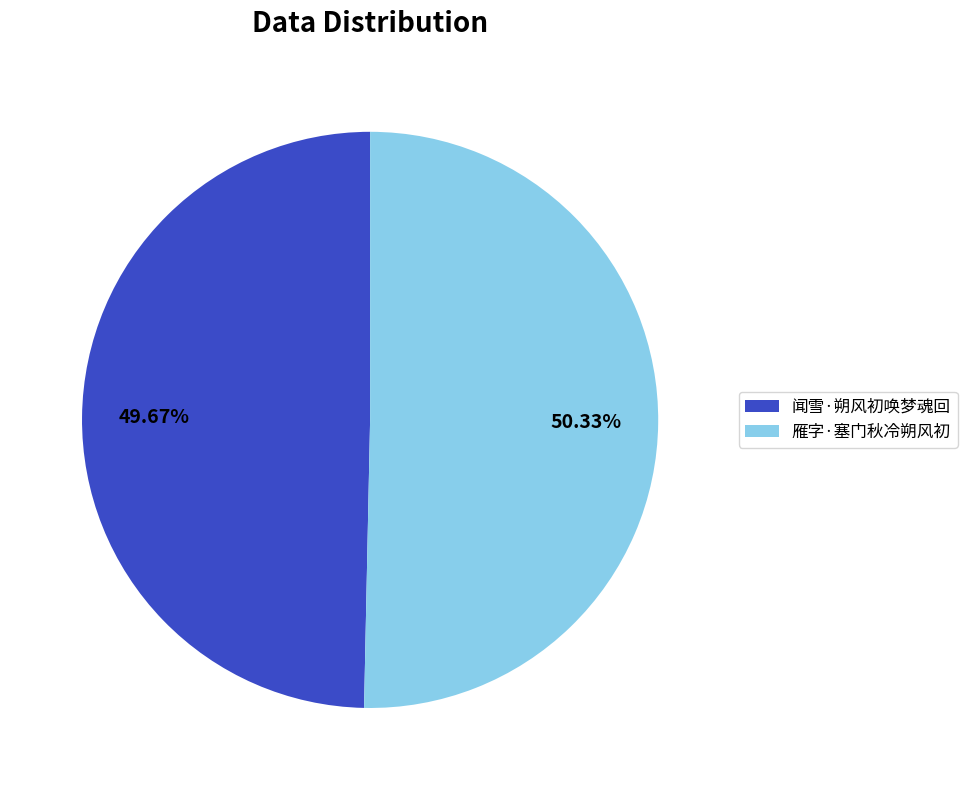

Which category has the biggest portion of the pie?

雁字·塞门秋冷朔风初